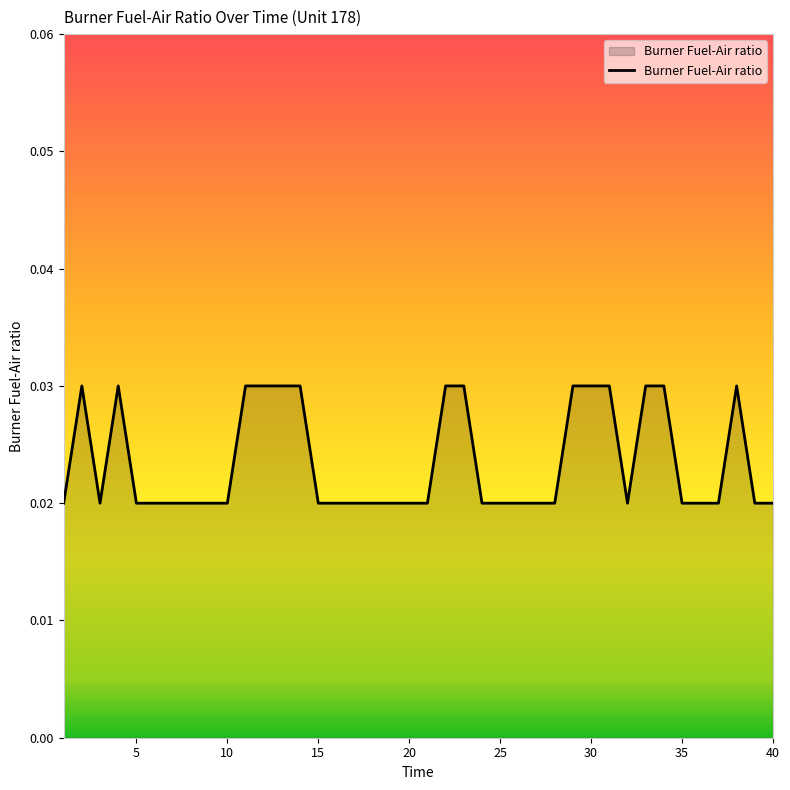

Does the chart display data point markers on the line(s)?

No